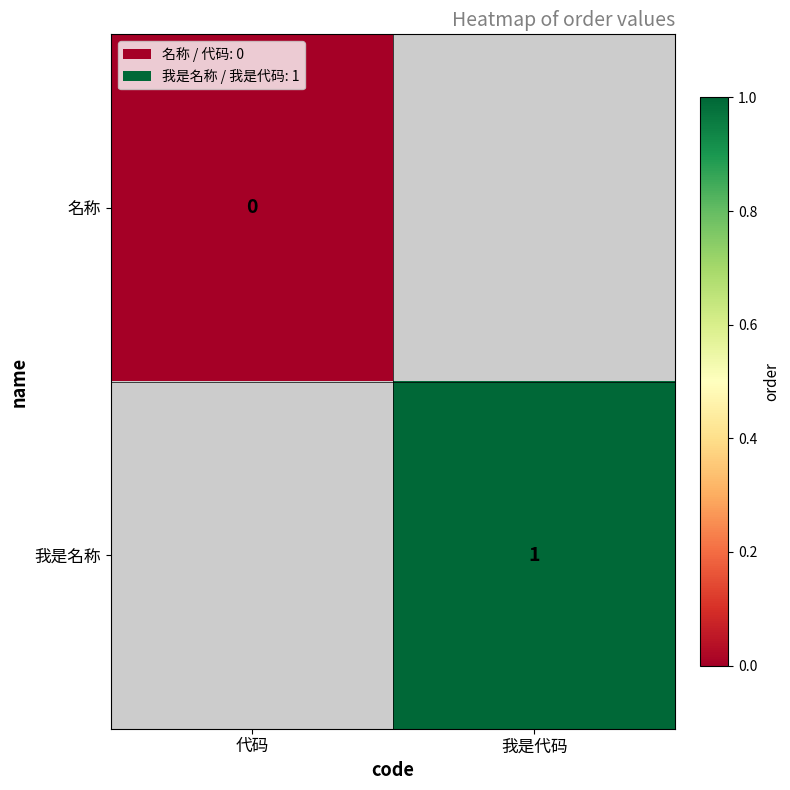

The 我是名称 series shows 2 at 我是代码. True or false?

False